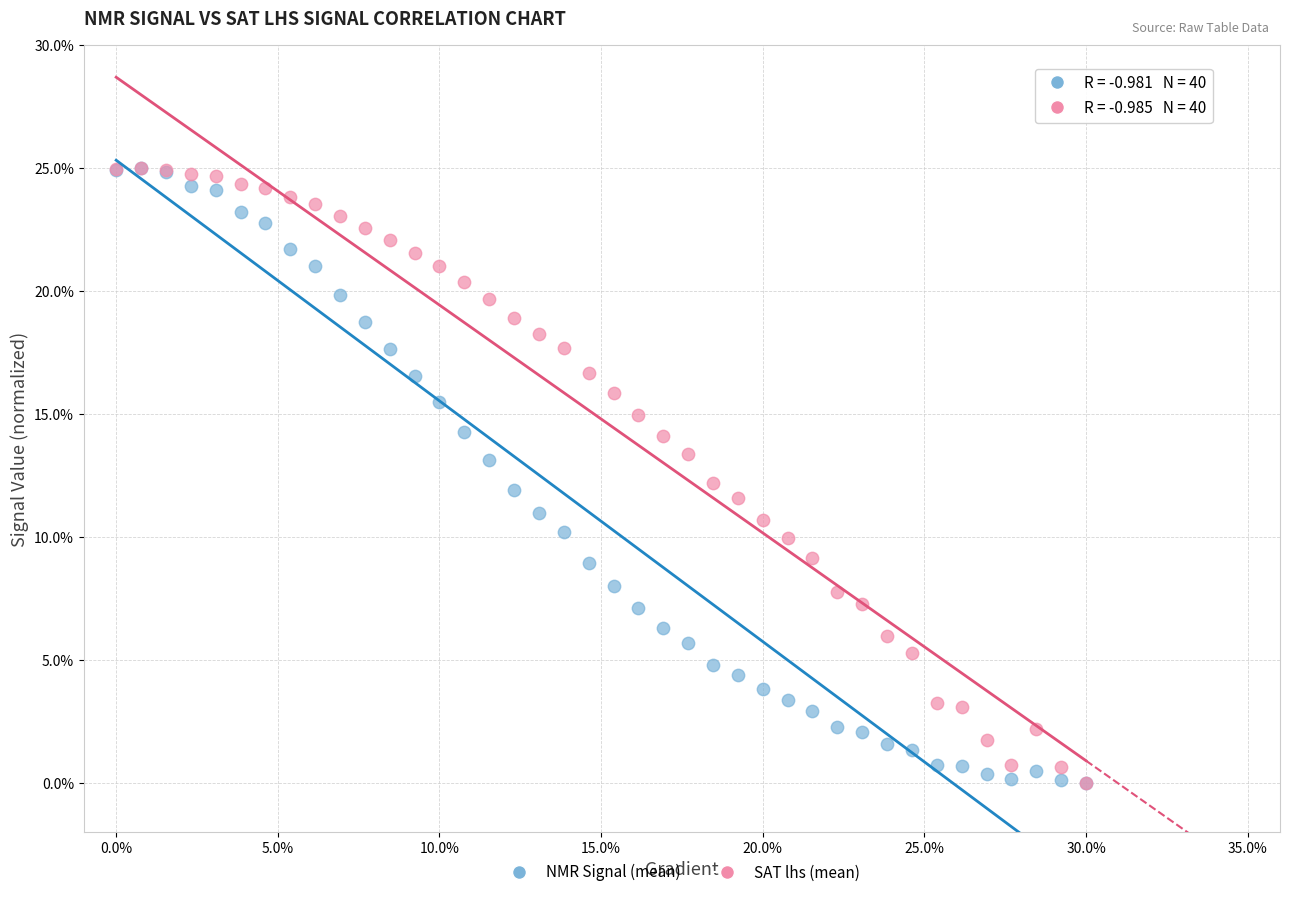

What are all the series names shown in the legend?

NMR Signal (mean), SAT lhs (mean)